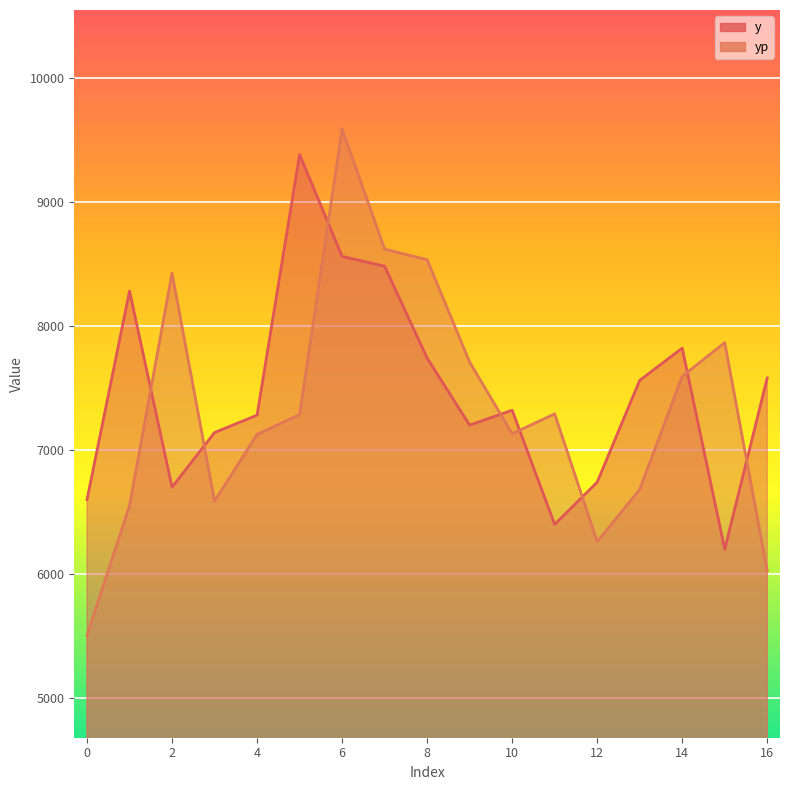

True or false: yp has a value of 6260.4 at 12.

True